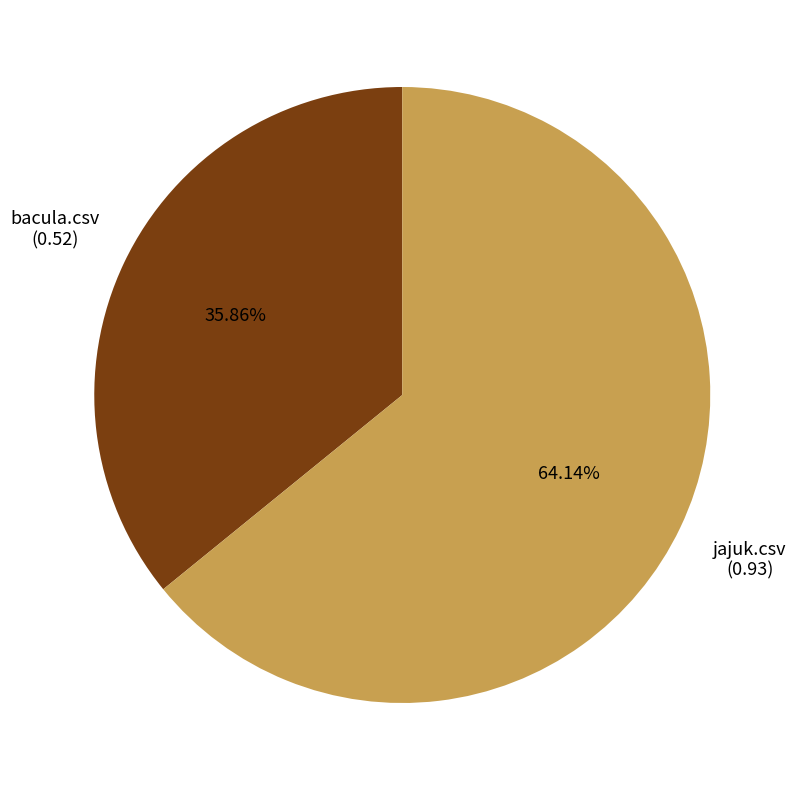

Does jajuk.csv represent more than half of the total?

Yes